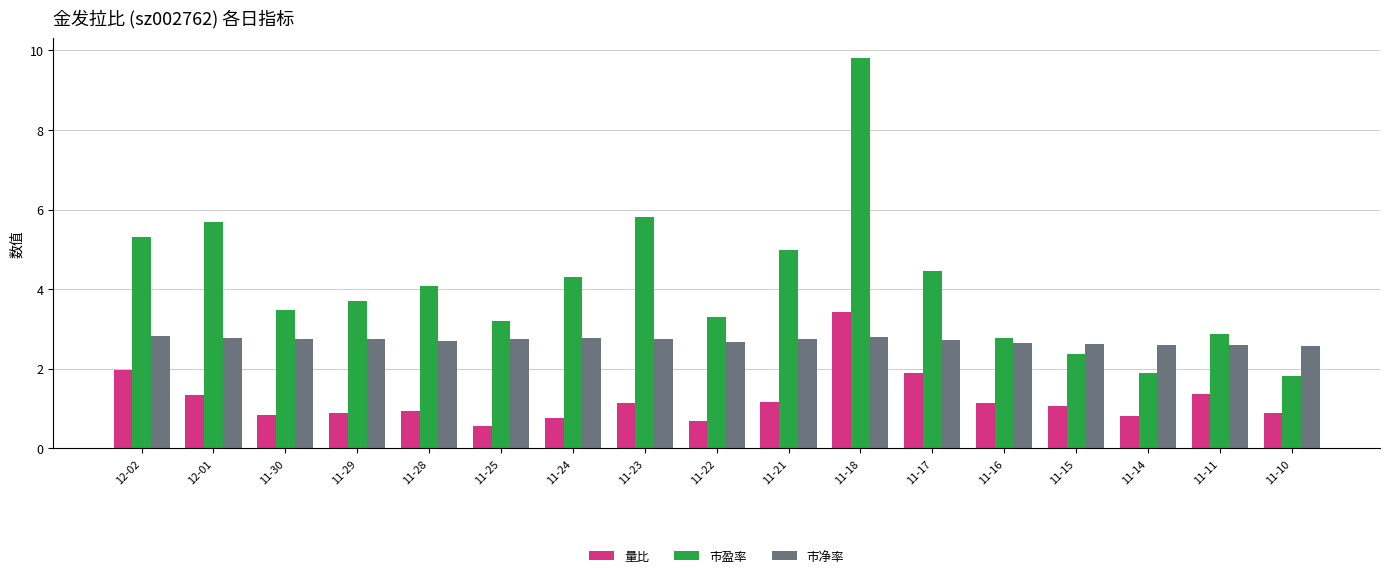

True or false: 市净率 has a value of 1.6 at 11-11.

False